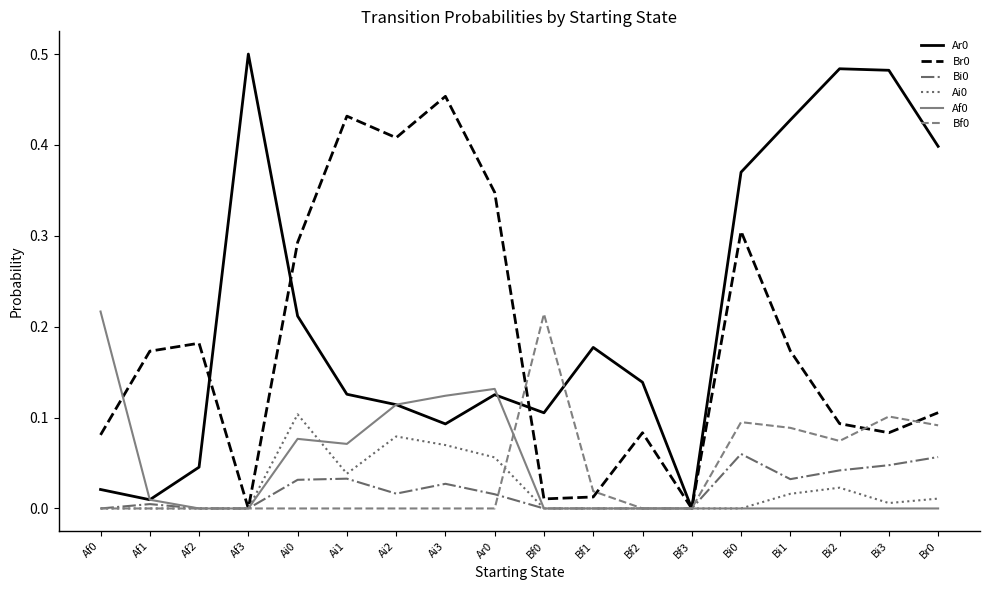

At which category does the chart reach its peak across all series?

Af3